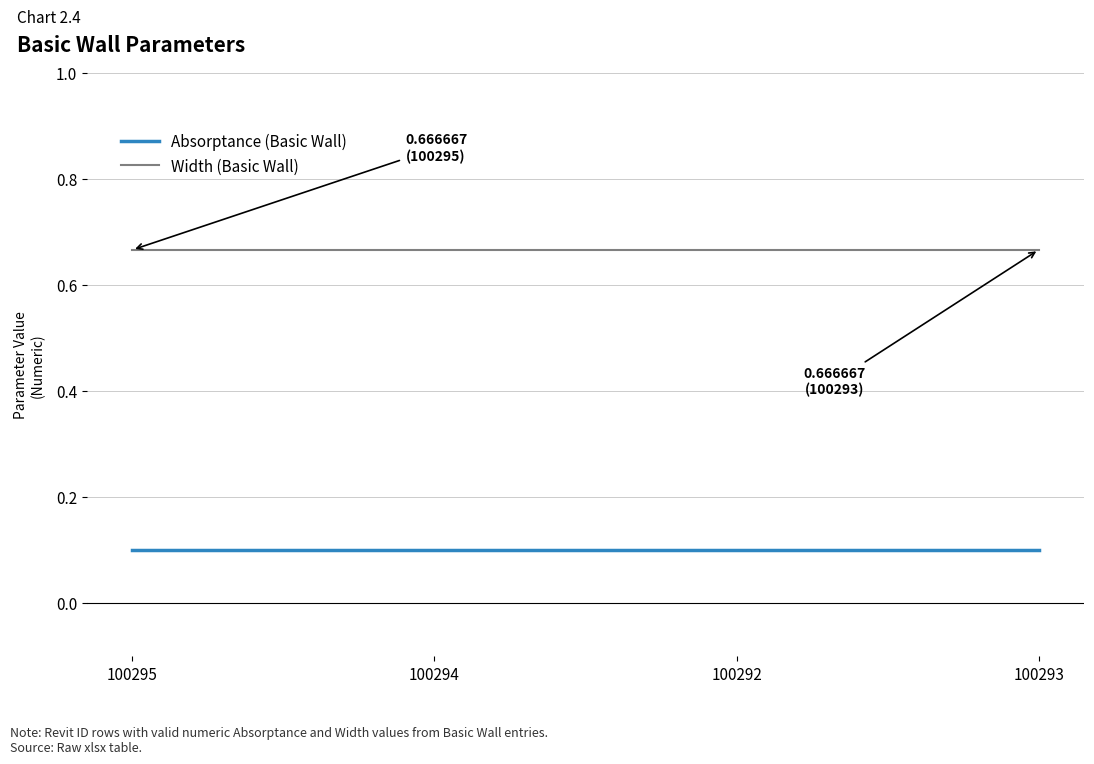

What is the maximum value for Absorptance (Basic Wall)?

0.1